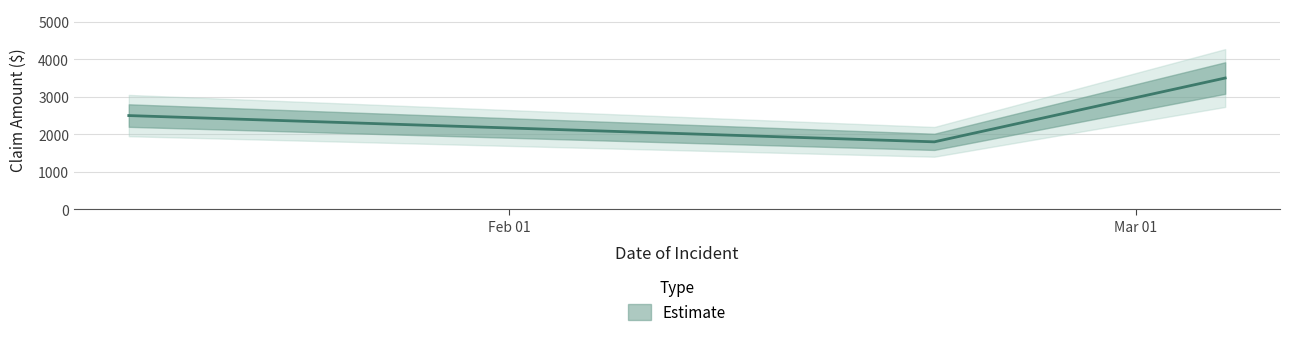

Read the value at 2023-01-15.

2500